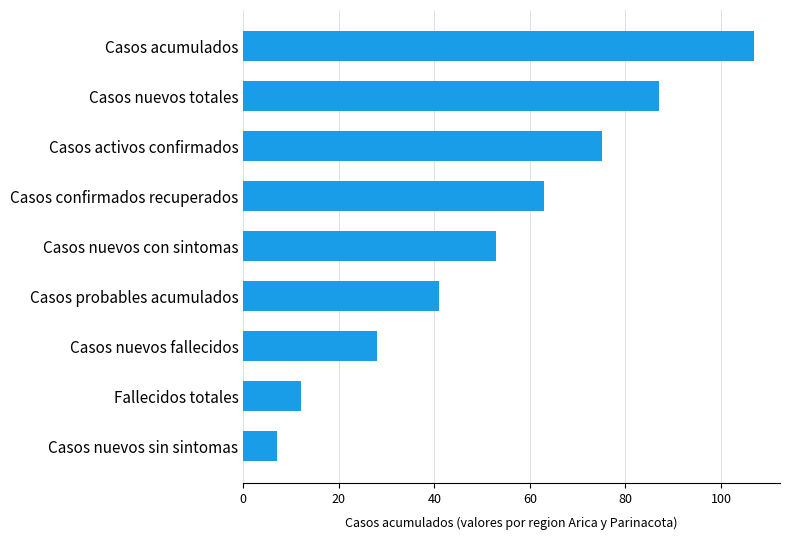

What is the difference between the second highest and minimum values?

80